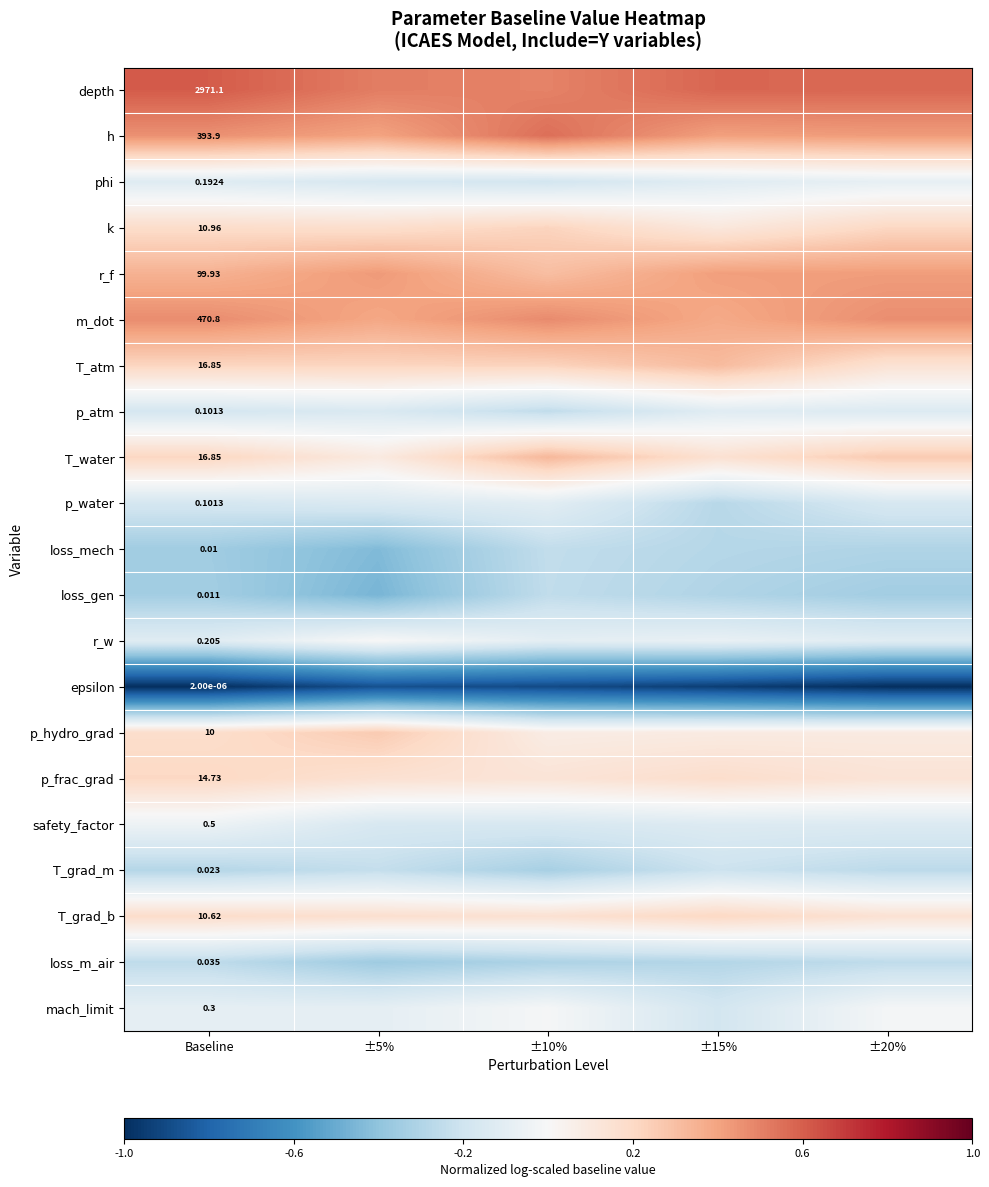

How many data points in r_w are less than 0?

4